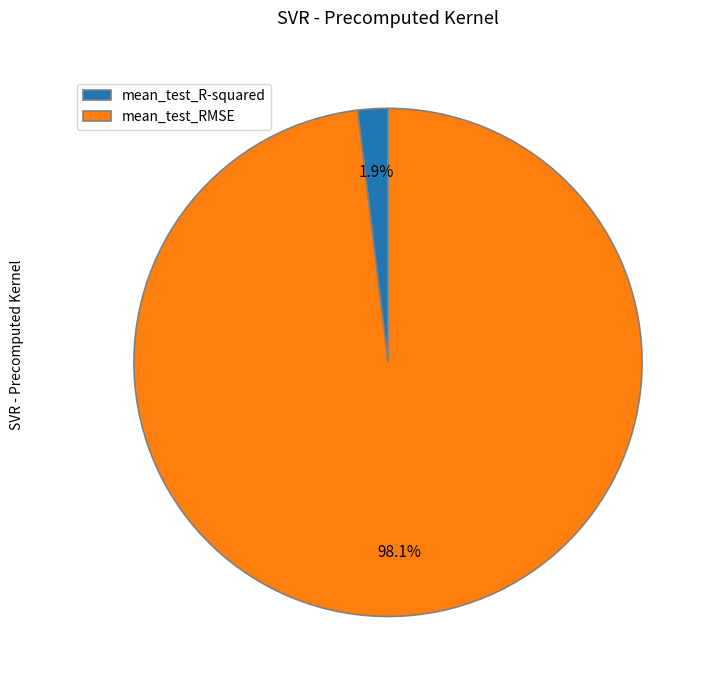

Rank the categories by value from highest to lowest.

mean_test_RMSE, mean_test_R-squared